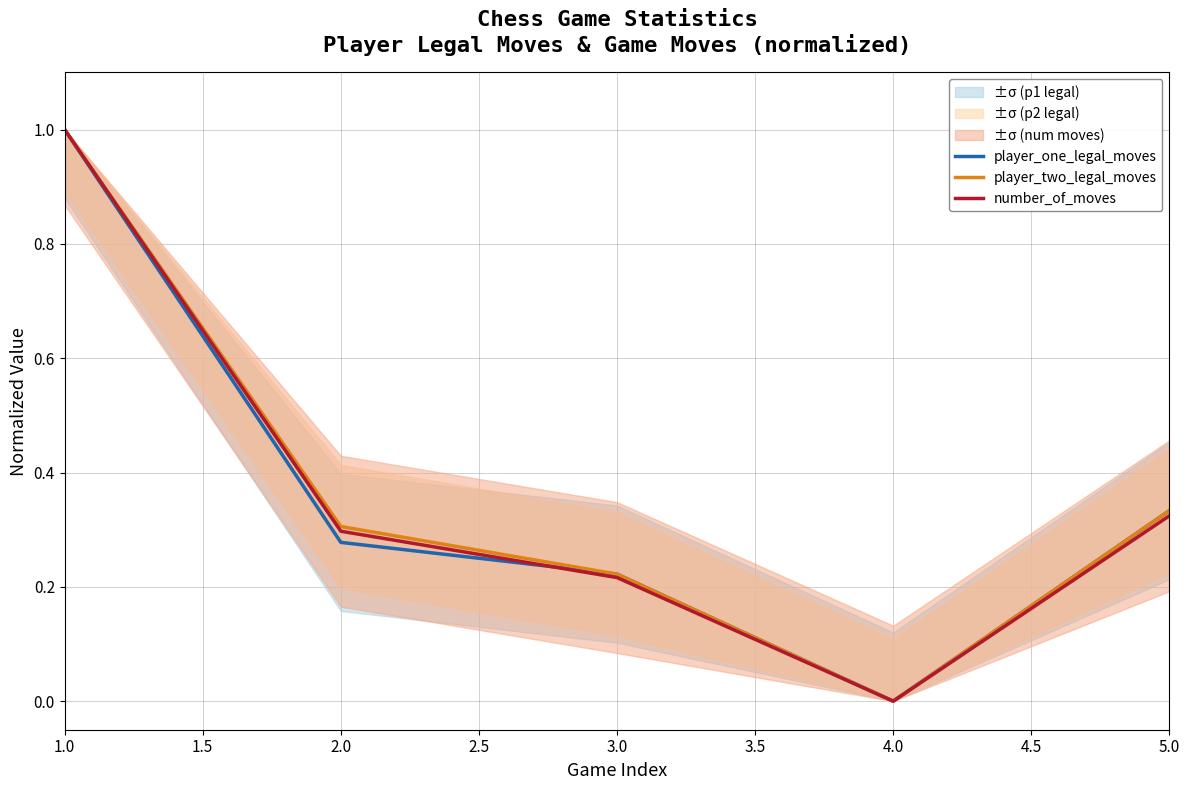

Which label corresponds to the largest value in the chart?

1.0